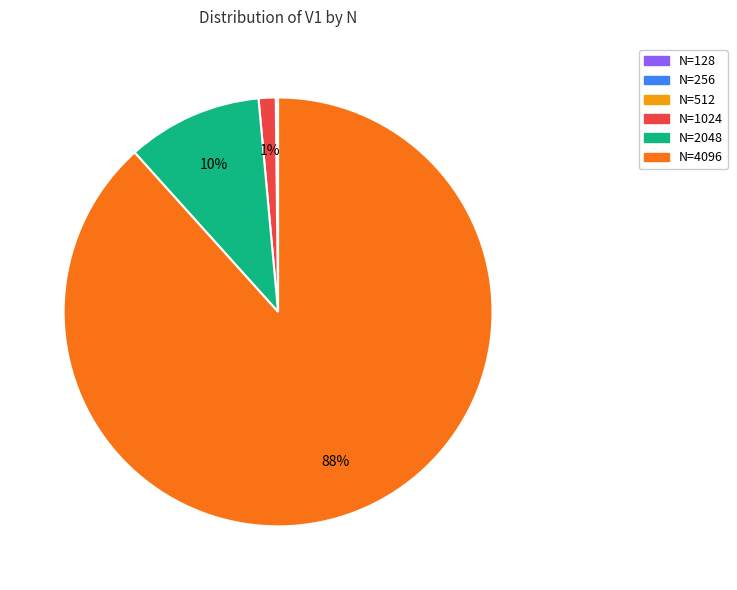

To the nearest percent, what is the combined percentage of N=4096 and N=2048?

99%